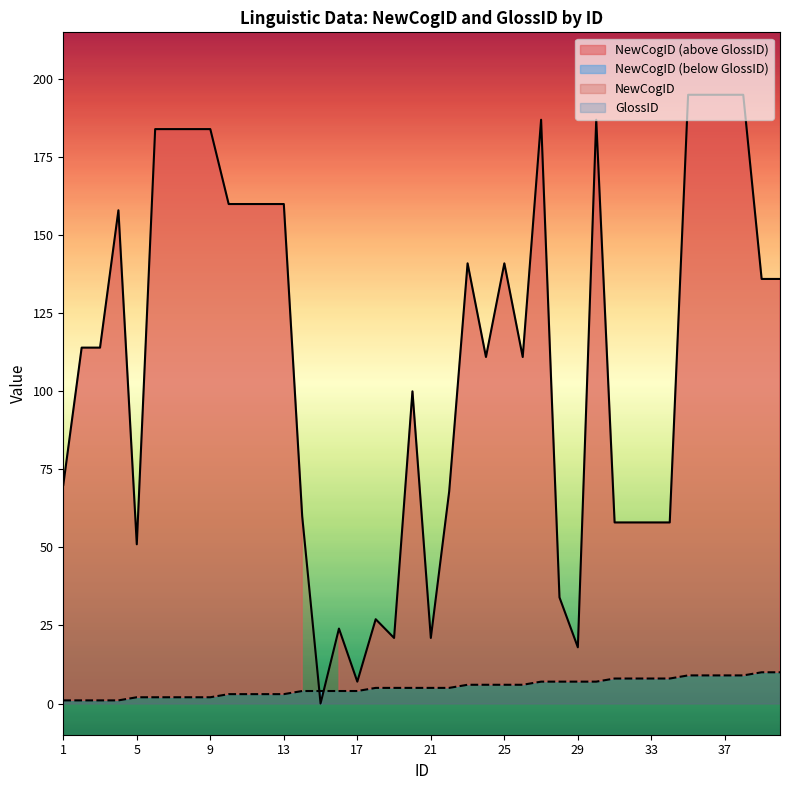

Reading right to left, extract all data points from this chart.

NewCogID: 136	136	195	195	195	195	58	58	58	58	187	18	34	187	111	141	111	141	68	21	100	21	27	7	24	0	60	160	160	160	160	184	184	184	184	51	158	114	114	70
GlossID: 10	10	9	9	9	9	8	8	8	8	7	7	7	7	6	6	6	6	5	5	5	5	5	4	4	4	4	3	3	3	3	2	2	2	2	2	1	1	1	1